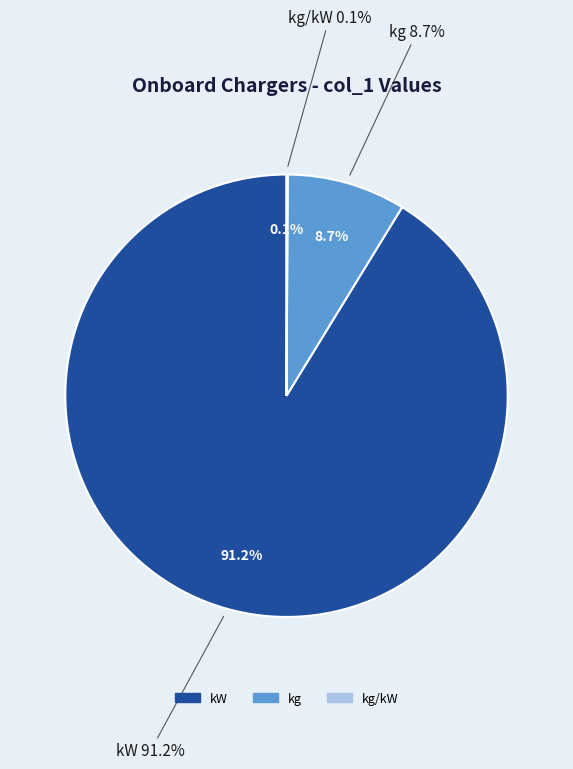

Is it true that kg/kW is 1% of the pie?

False